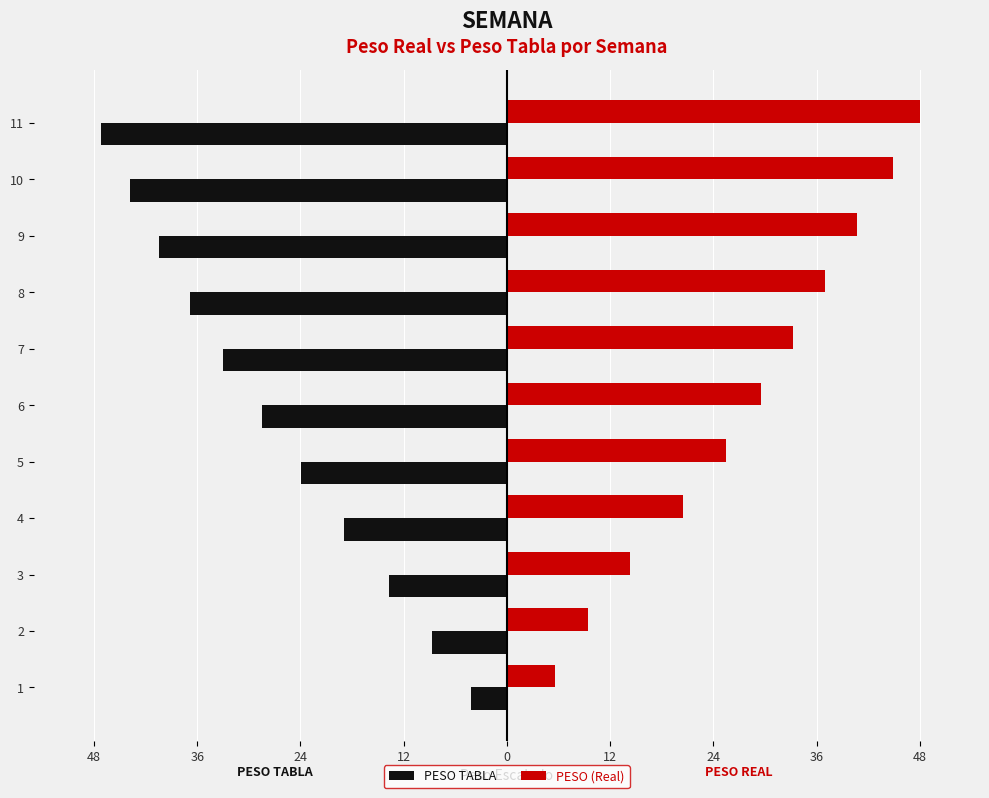

What are all the series names shown in the legend?

PESO TABLA, PESO (Real)